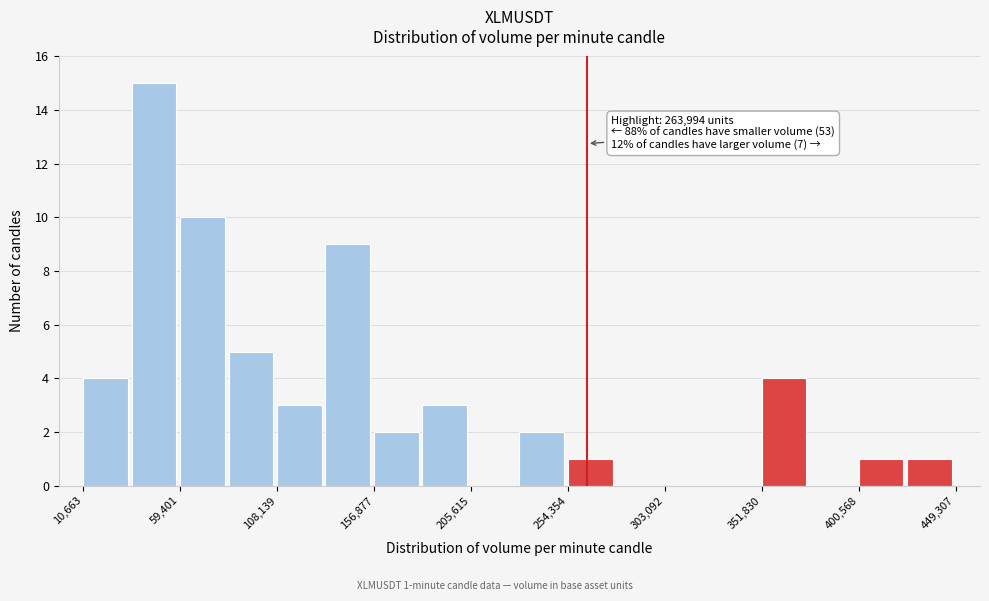

Which range on the x-axis has the tallest bar?

35000 to 60000